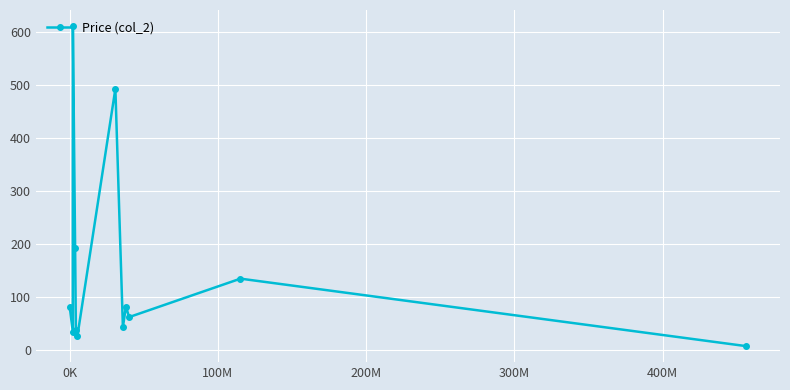

What is the maximum value shown in the chart?

611.5